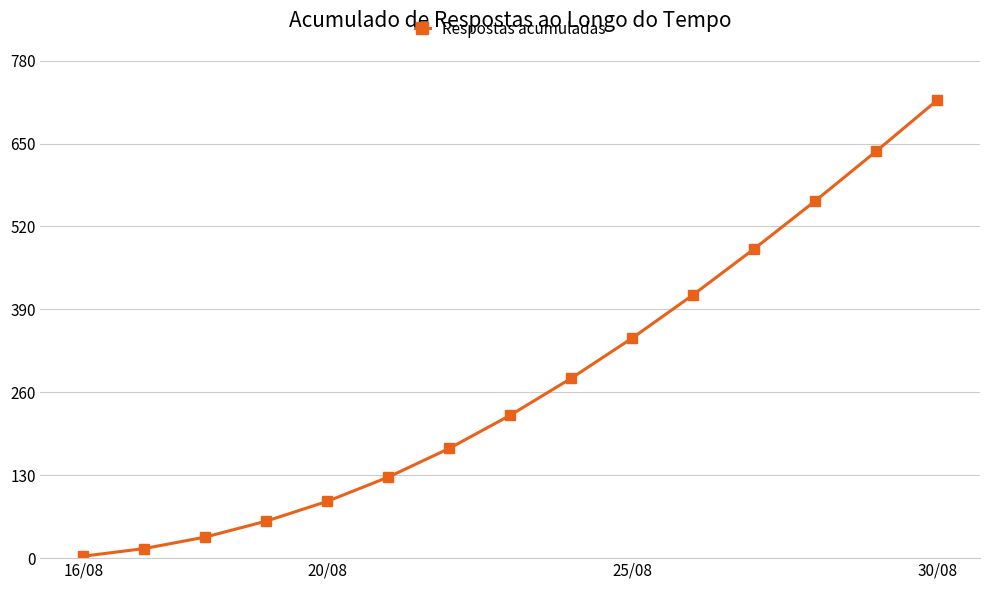

What is the difference between the second highest and second lowest values?

623